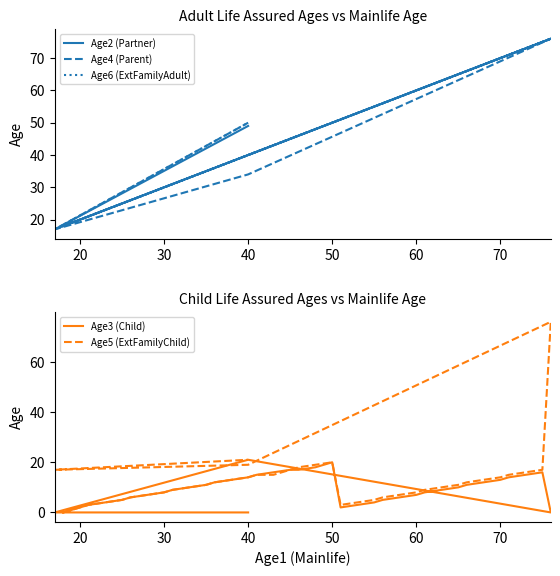

How many data points in Age4 (Parent) are less than 46?

20